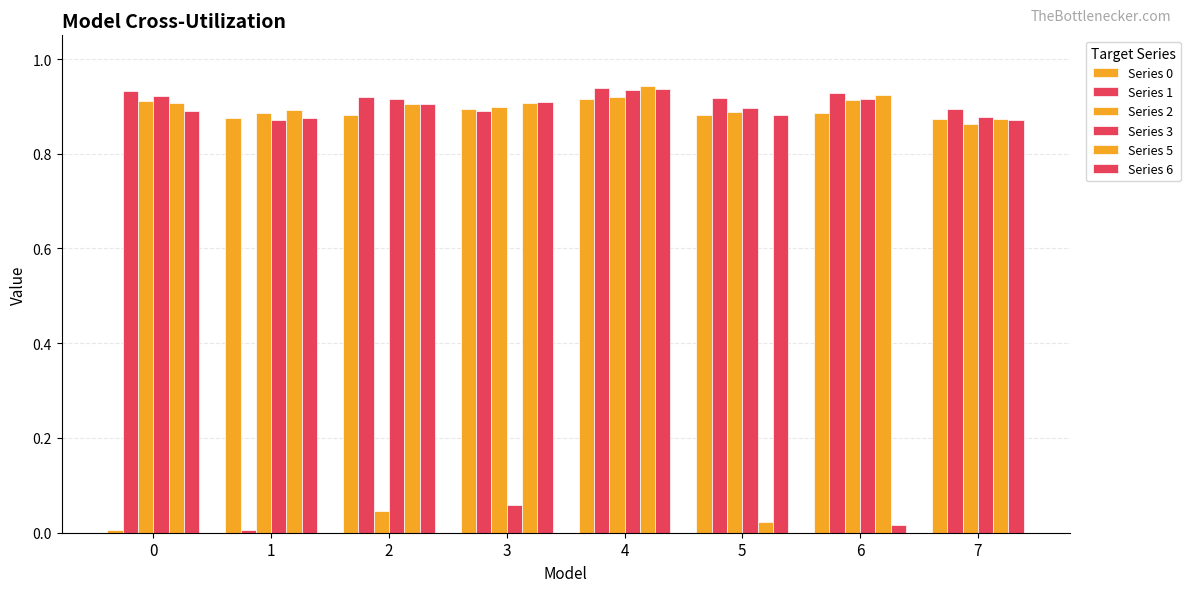

Between 1 and 5, which is larger?

5